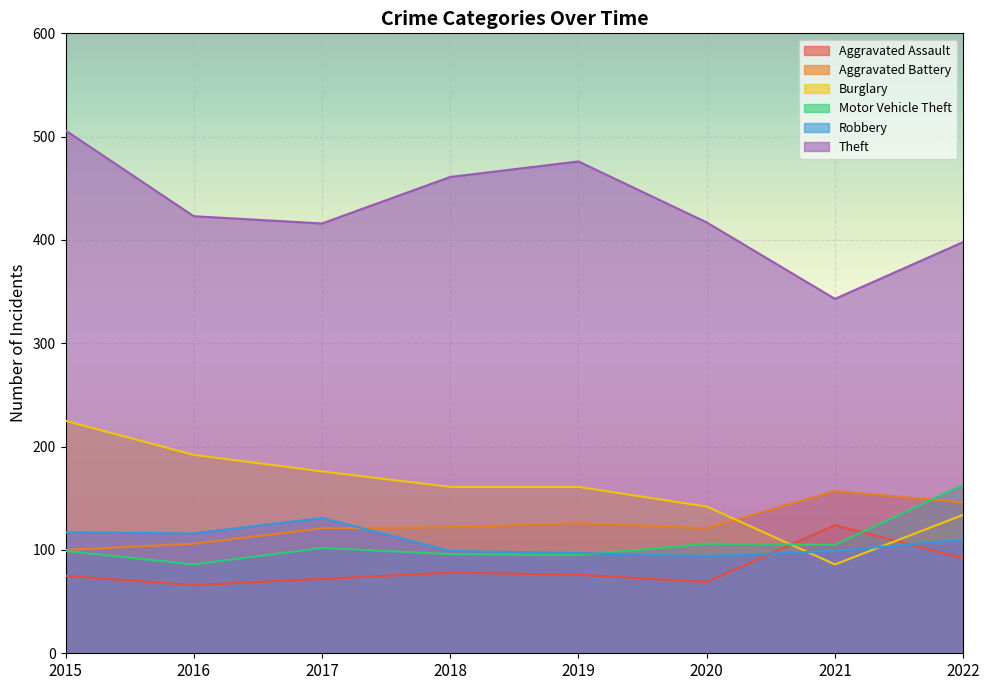

Is the value of Aggravated Battery at 2016 greater than the value of Motor Vehicle Theft at 2017?

Yes